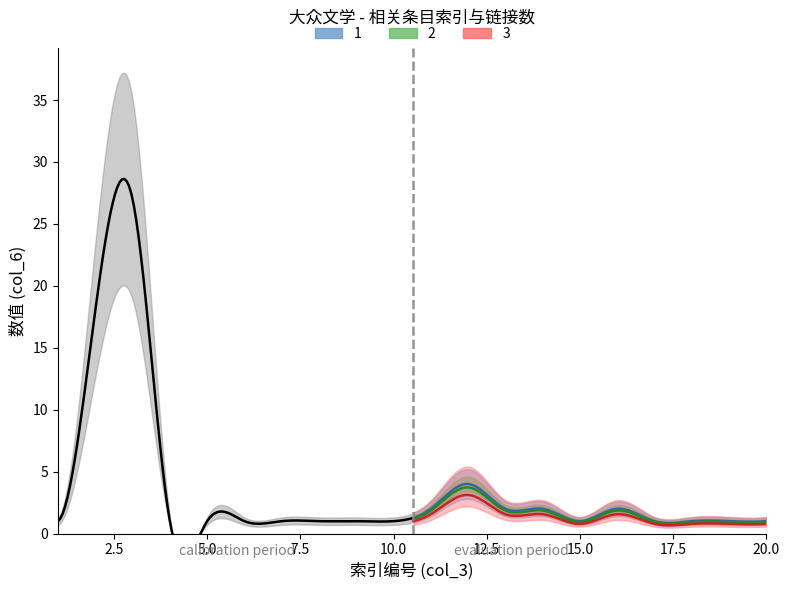

Reading left to right, transcribe all the data shown in this chart.

col_3_values: 1=1	2=2	3=3	4=4	5=5	6=6	7=7	8=8	9=9	10=10	11=11	12=12	13=13	14=14	15=15	16=16	17=17	18=18	19=19	20=20
col_6_values: 1=1	2=18	3=27	4=1	5=1	6=1	7=1	8=1	9=1	10=1	11=2	12=4	13=2	14=2	15=1	16=2	17=1	18=1	19=1	20=1